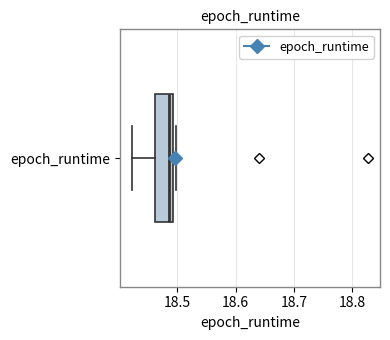

Transcribe this box plot: give where the median line is, the range the box spans, and where the two whiskers end, as read against the x-axis. The values are not printed on the chart, so give them approximately, as read against the axis.

median 18.49 (just left of the box's right edge), box 18.46 to 18.49, whiskers 18.42 to 18.50